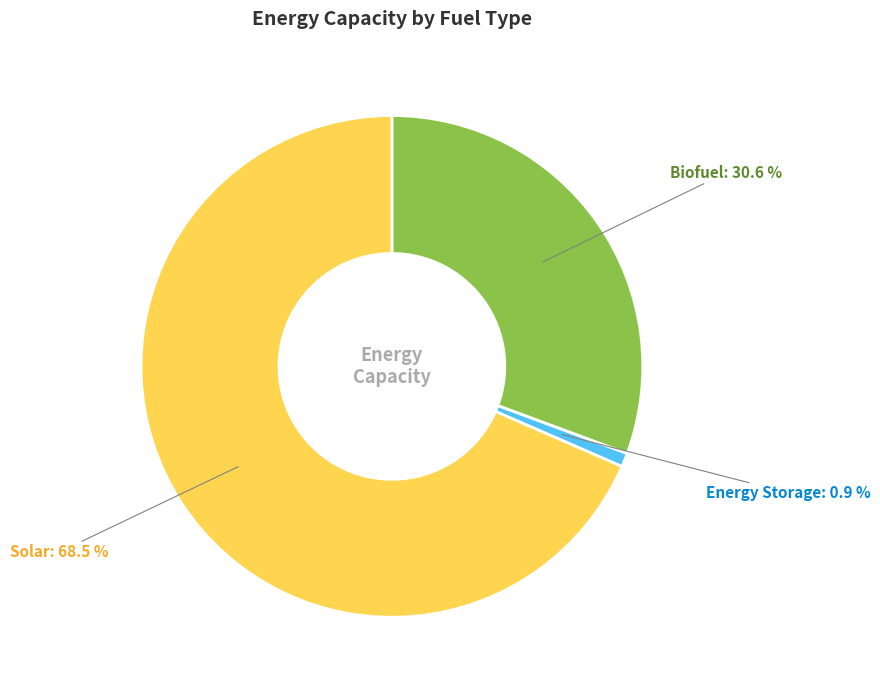

How many segments does this pie chart have?

3